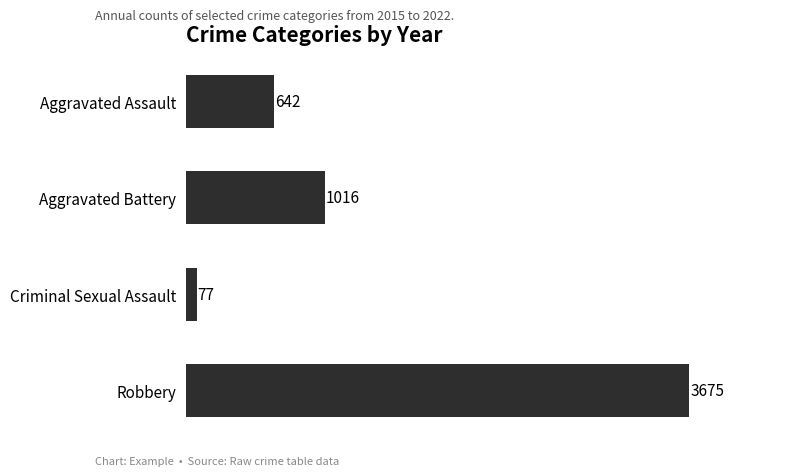

What is the change in value from Aggravated Battery to Robbery?

+2659